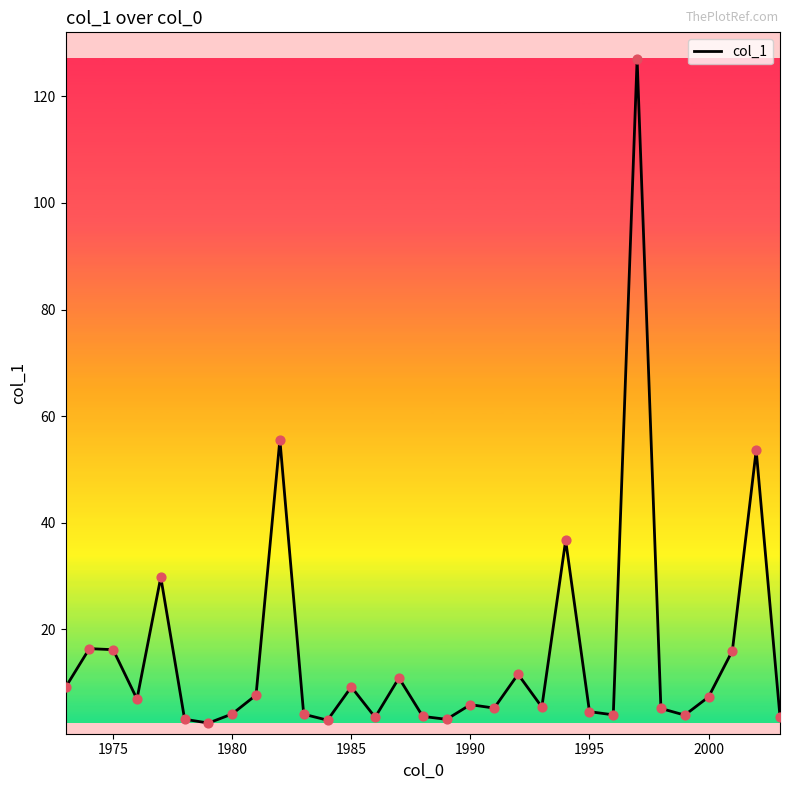

What is the difference between the maximum and minimum values?

124.6